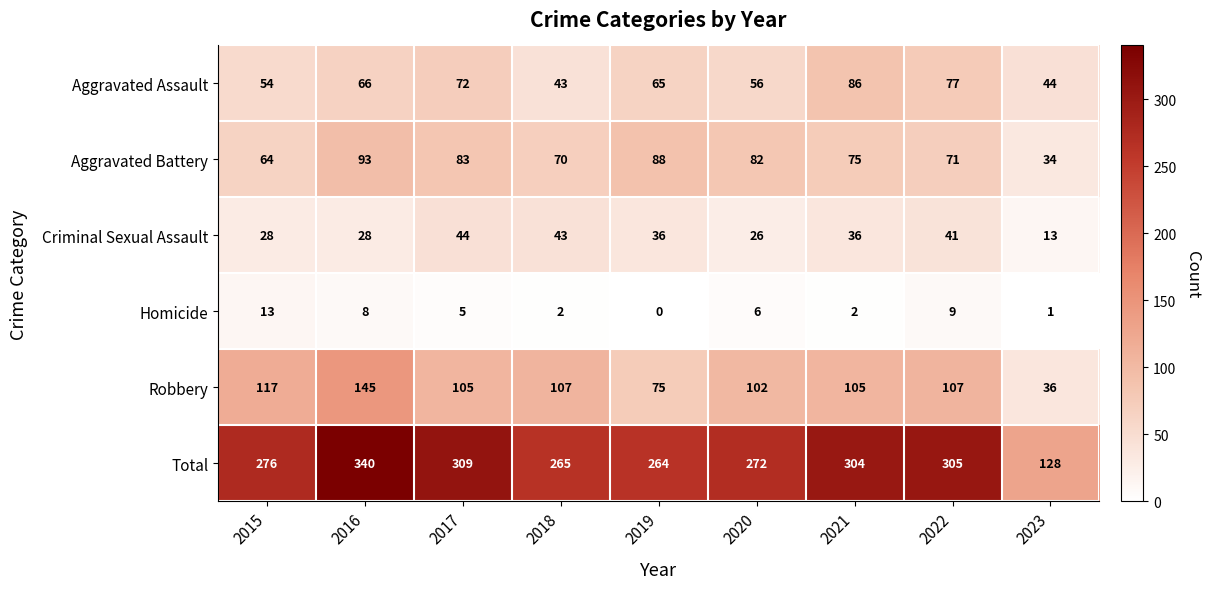

Which category has the highest value across all series?

2016